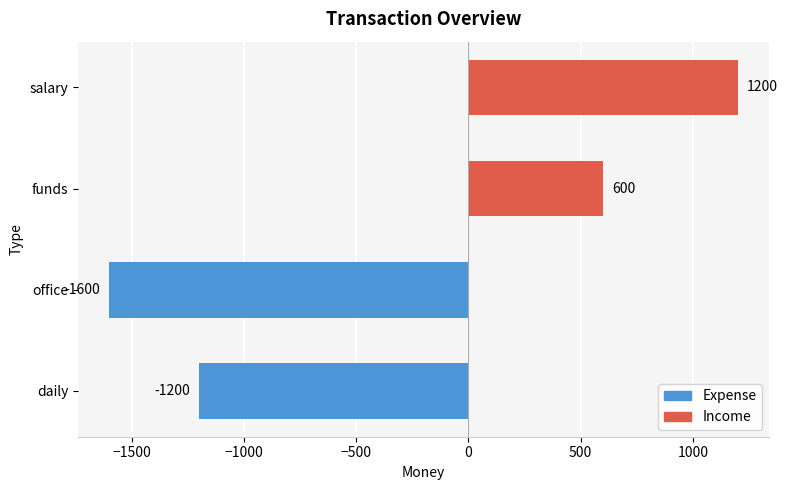

True or false: the data shows 600 at funds.

True